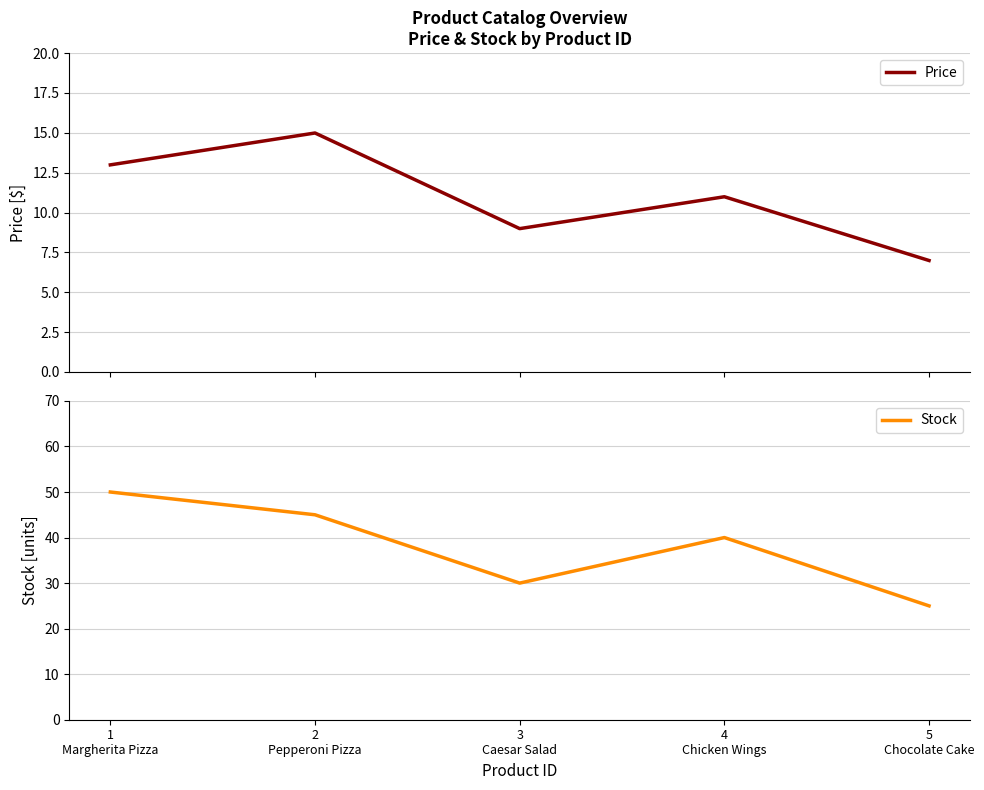

Which has a higher value, 4
Chicken Wings or 3
Caesar Salad?

4
Chicken Wings